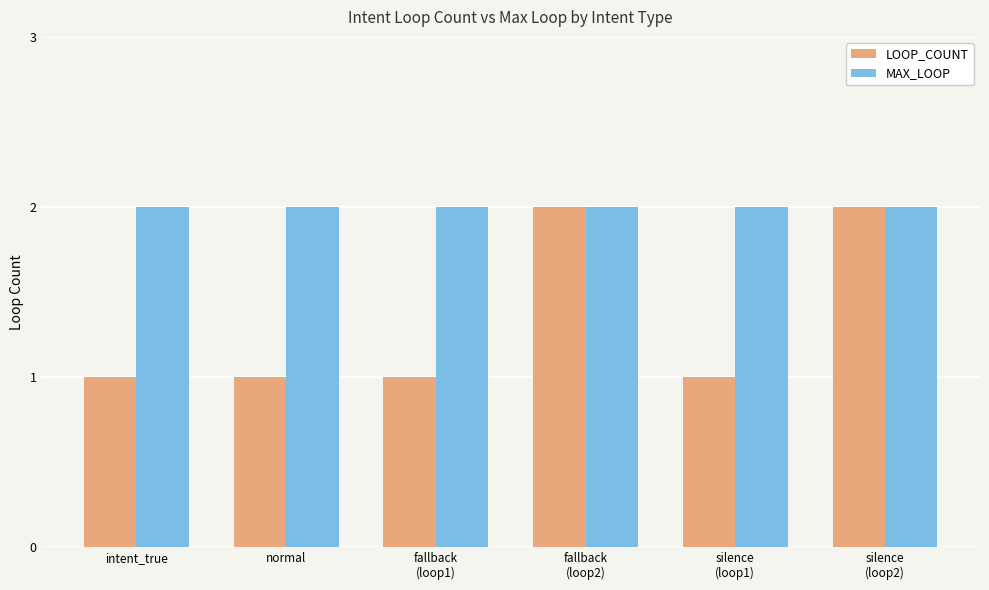

Which series has the largest range (max minus min)?

LOOP_COUNT